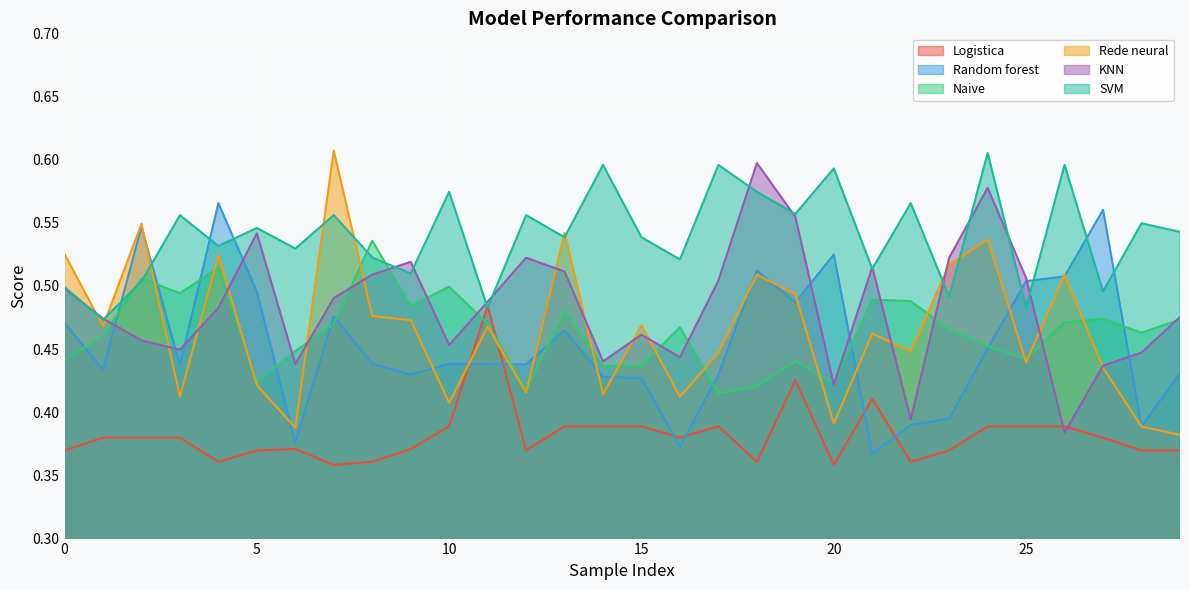

How many times do Logistica and Naive cross each other?

2